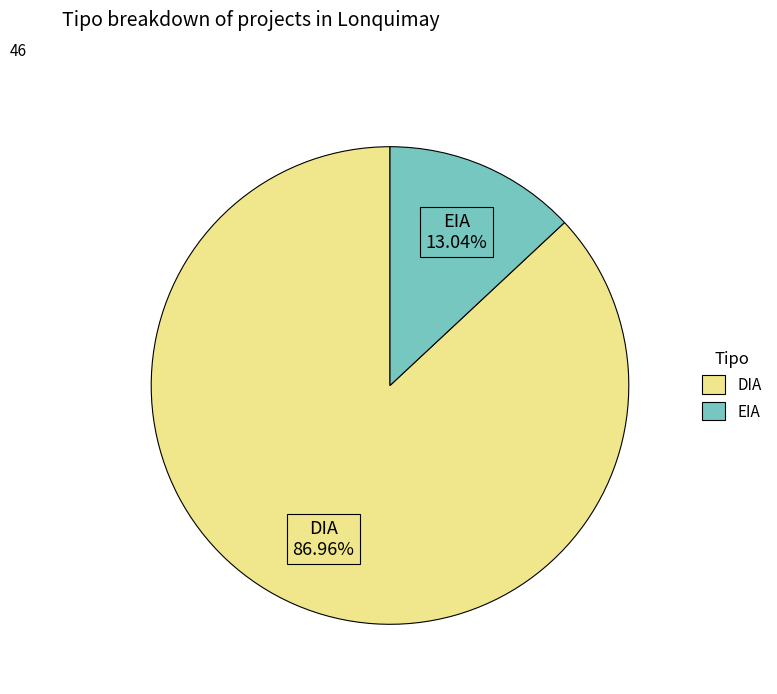

Is EIA the majority of the pie?

No